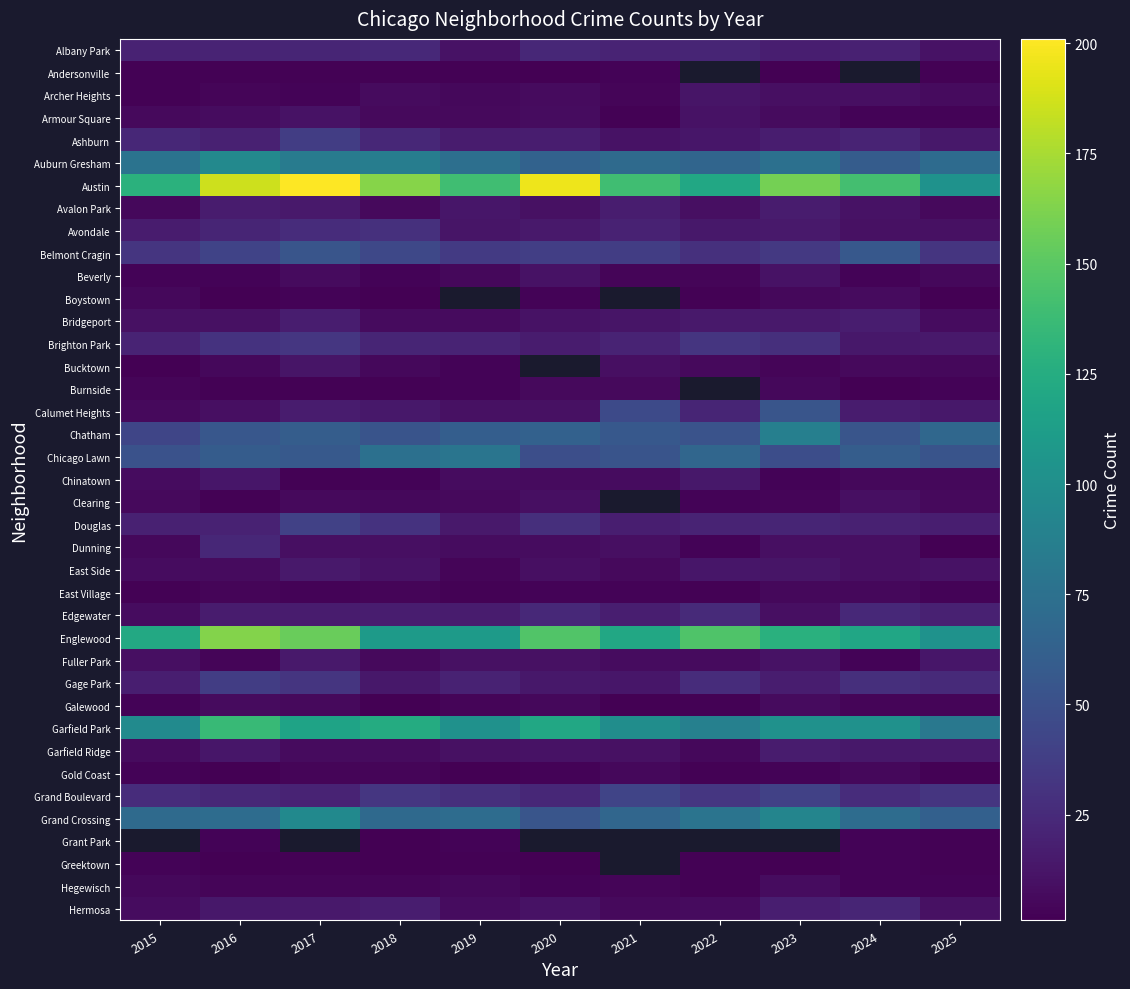

Which series has the largest total across all categories?

Austin